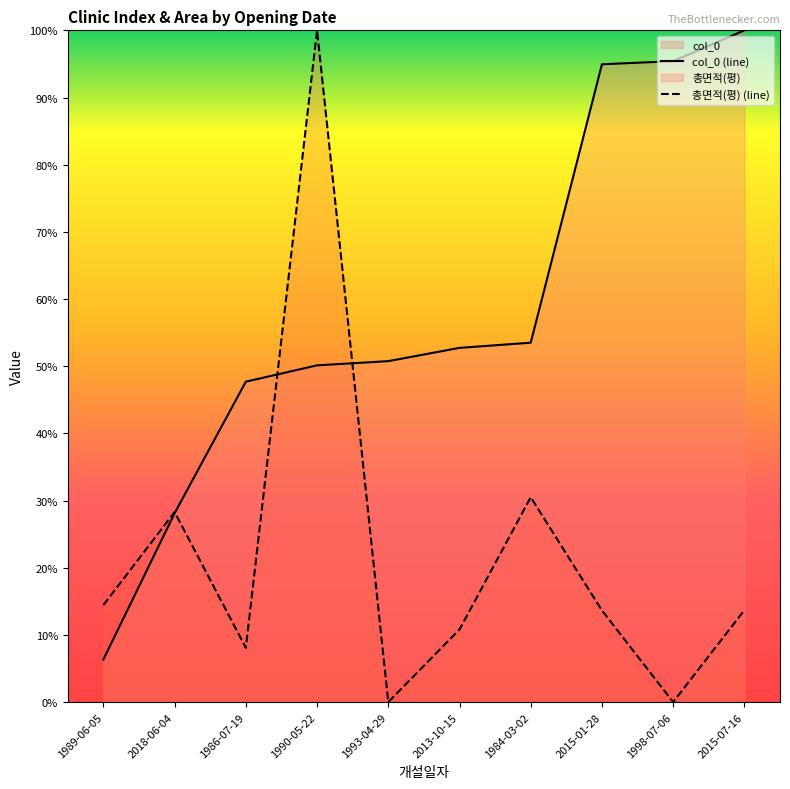

What is the label of the 4th point from the right?

1984-03-02